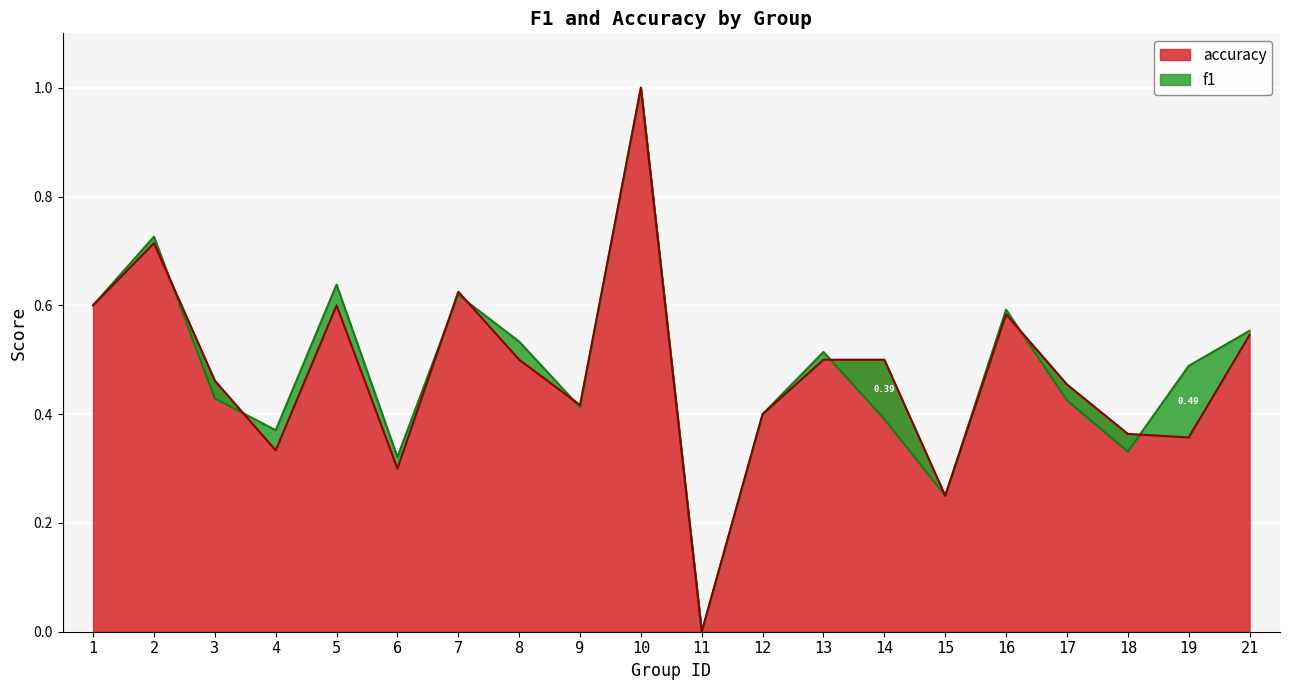

At which category does f1 reach its first local valley?

4